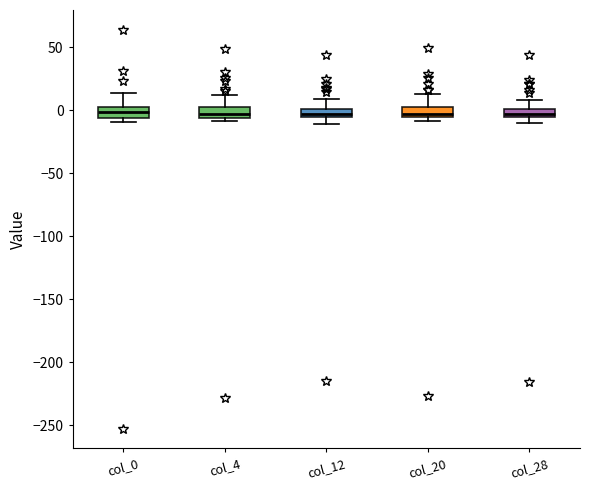

Where does the upper whisker of the box for col_12 end on the y-axis? The values are not printed on the chart, so give them approximately, as read against the axis.

10